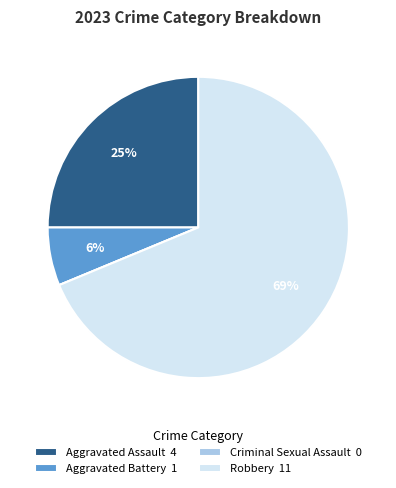

Which category accounts for the majority?

Robbery